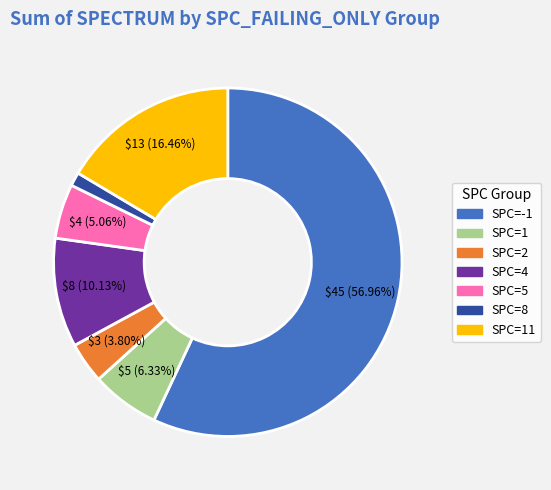

Is there a majority slice in this chart?

Yes